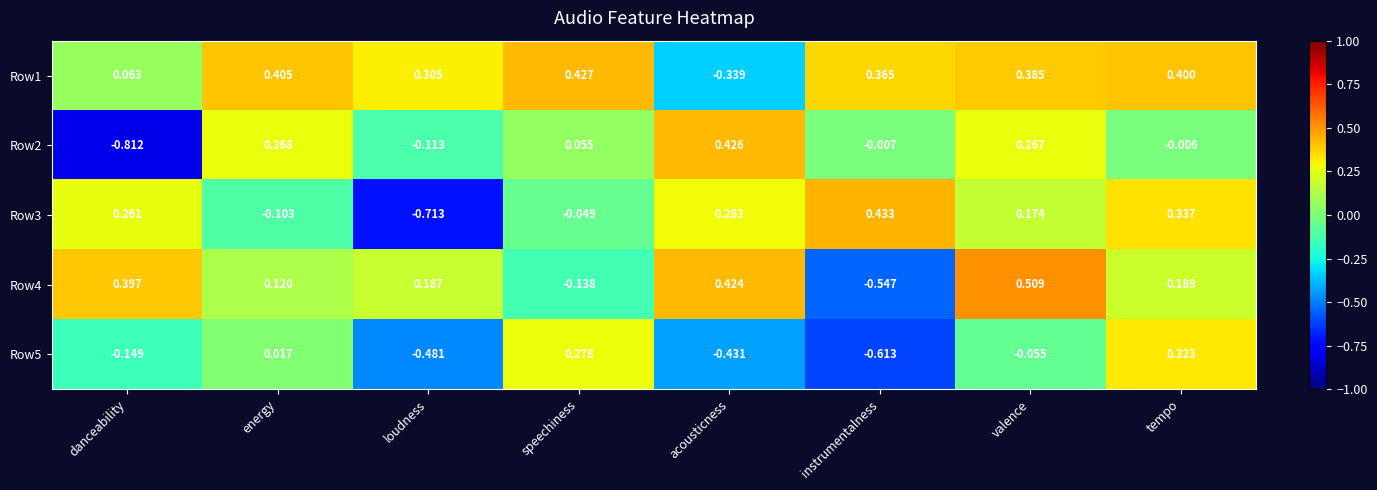

Where does the Row5 series first go above 0?

energy